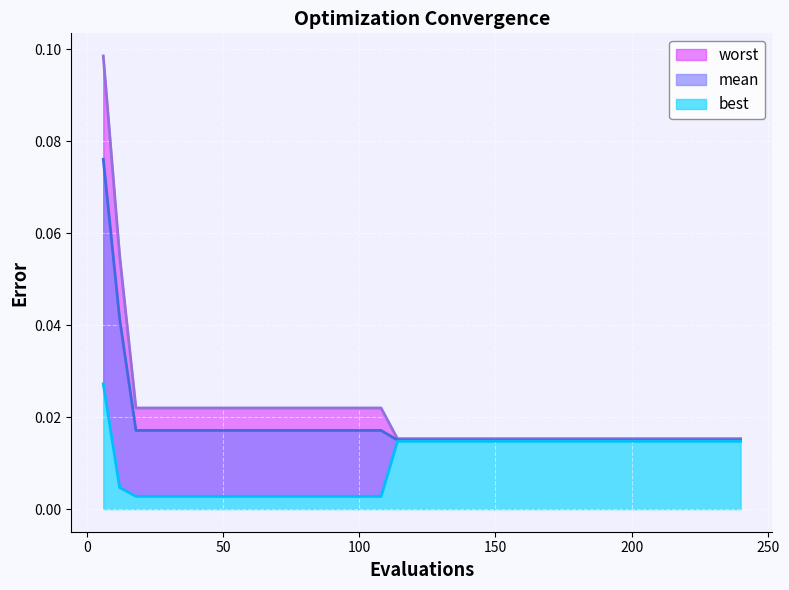

What is the difference between the maximum and minimum values in the mean series?

0.1